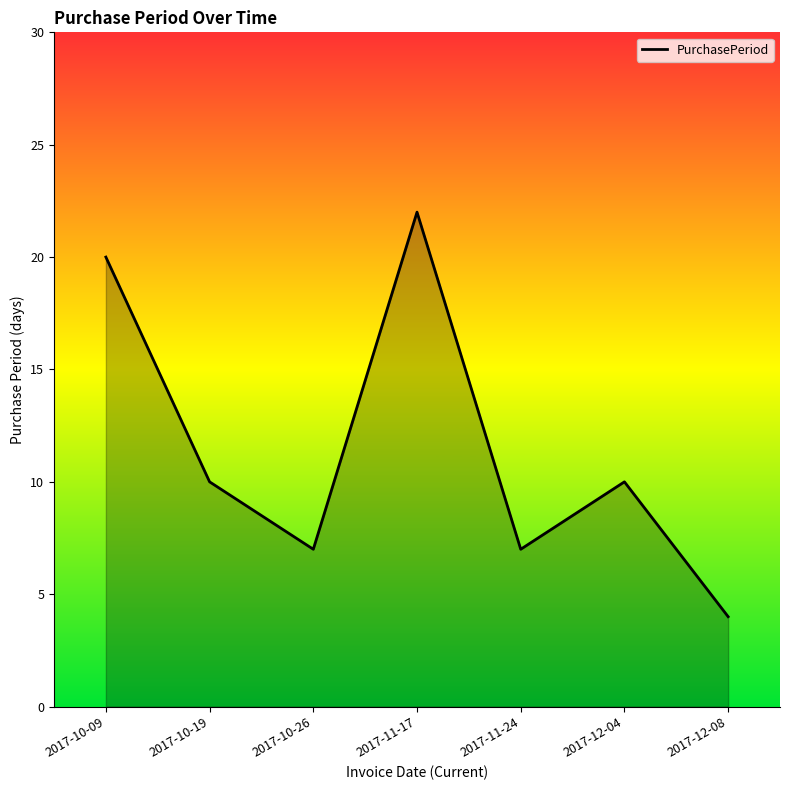

Does the chart display data point markers on the line(s)?

No